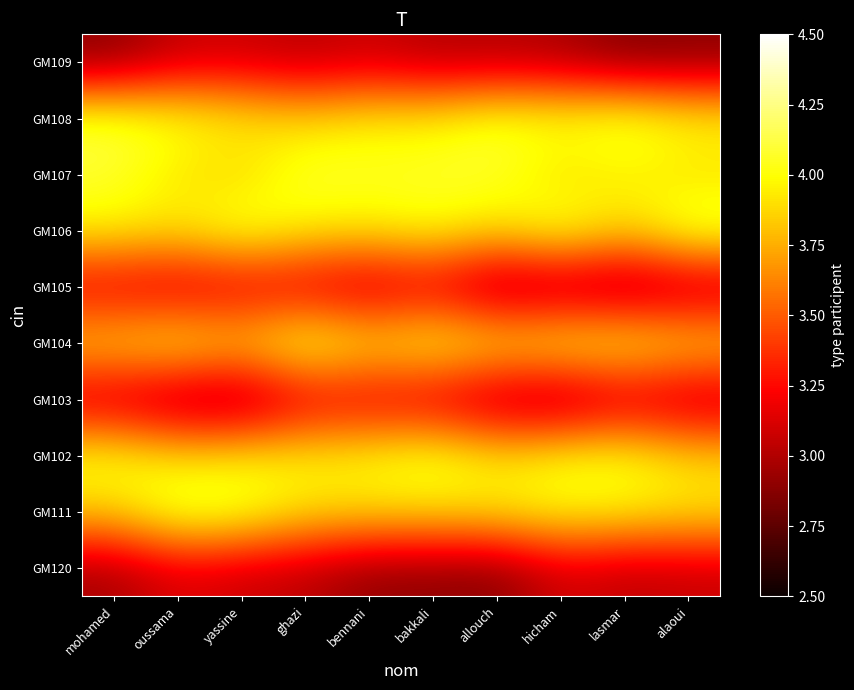

At how many categories does at least one series exceed 4?

10